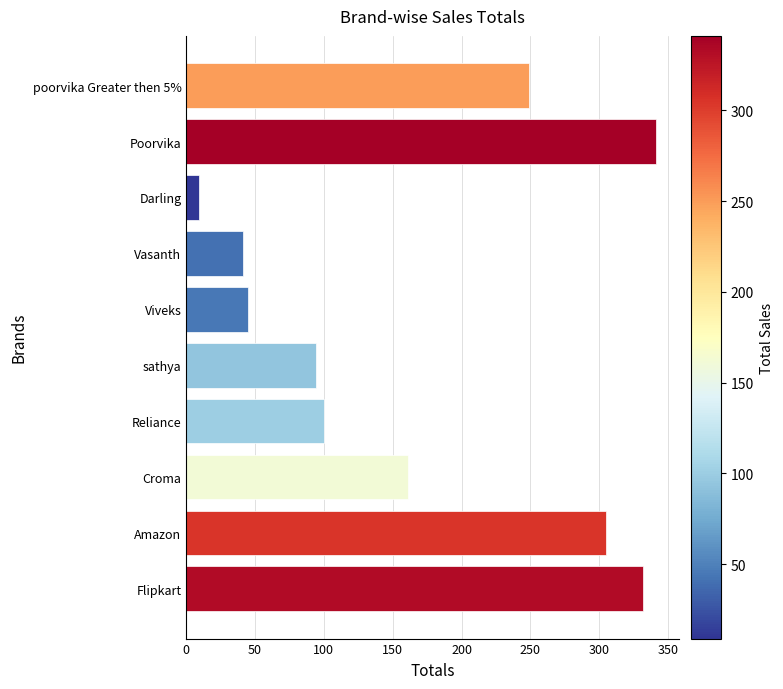

Does the chart contain stacked bars?

No